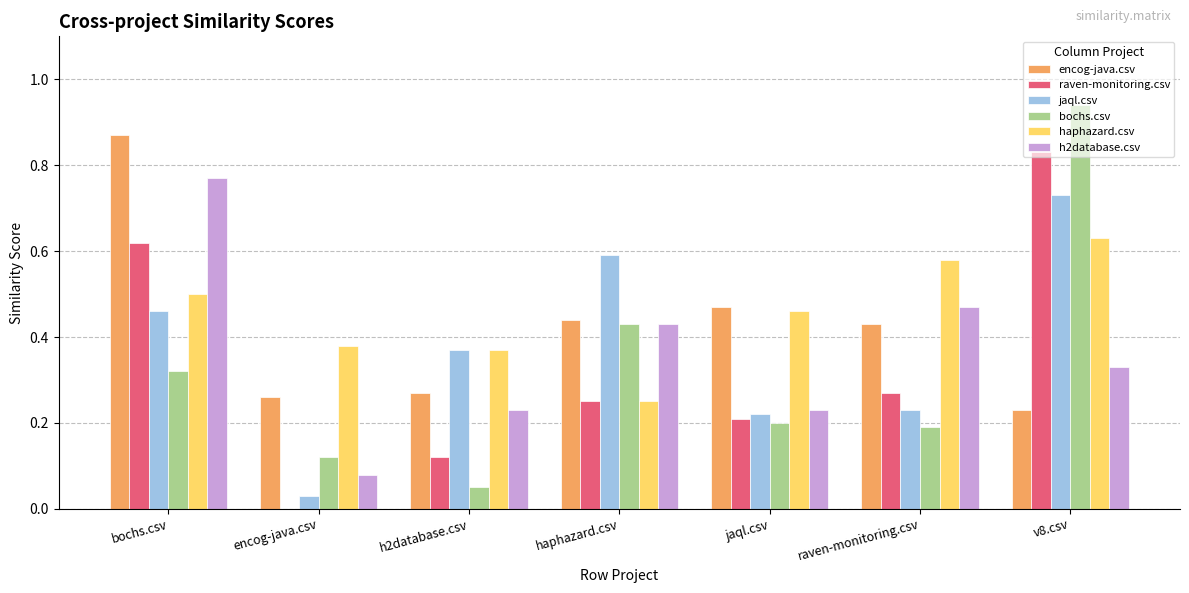

Which category has the highest value in the haphazard.csv series?

v8.csv